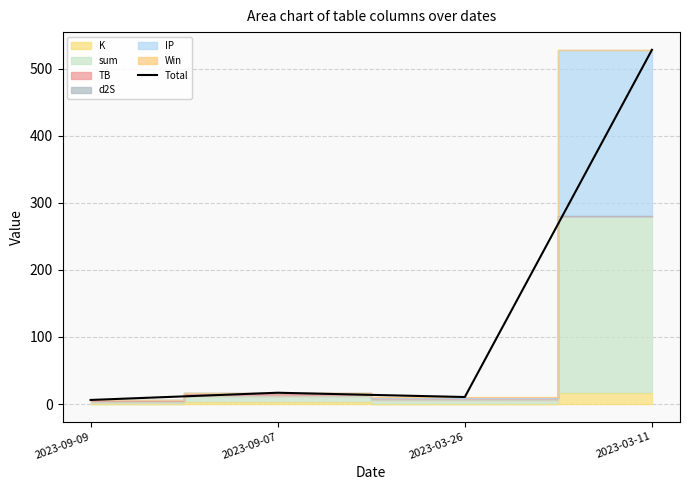

Does the chart display data point markers on the line(s)?

No